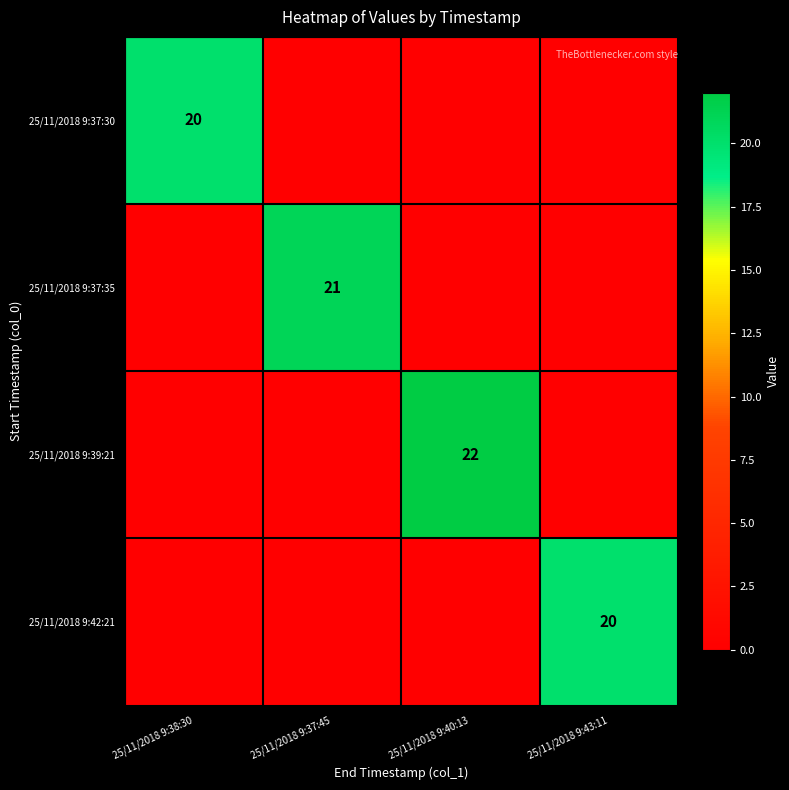

What is the spread (max minus min) of values at 25/11/2018 9:40:13?

22